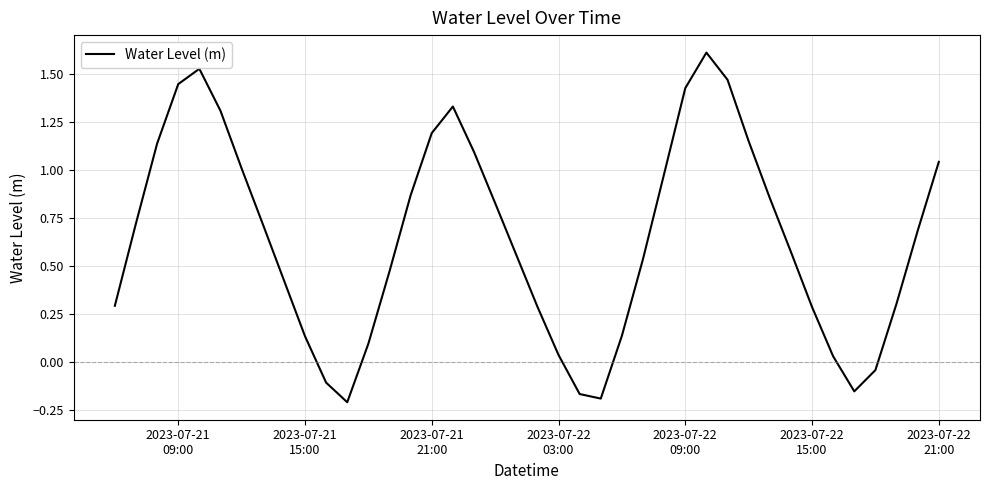

What is the difference between the maximum and minimum values?

1.8